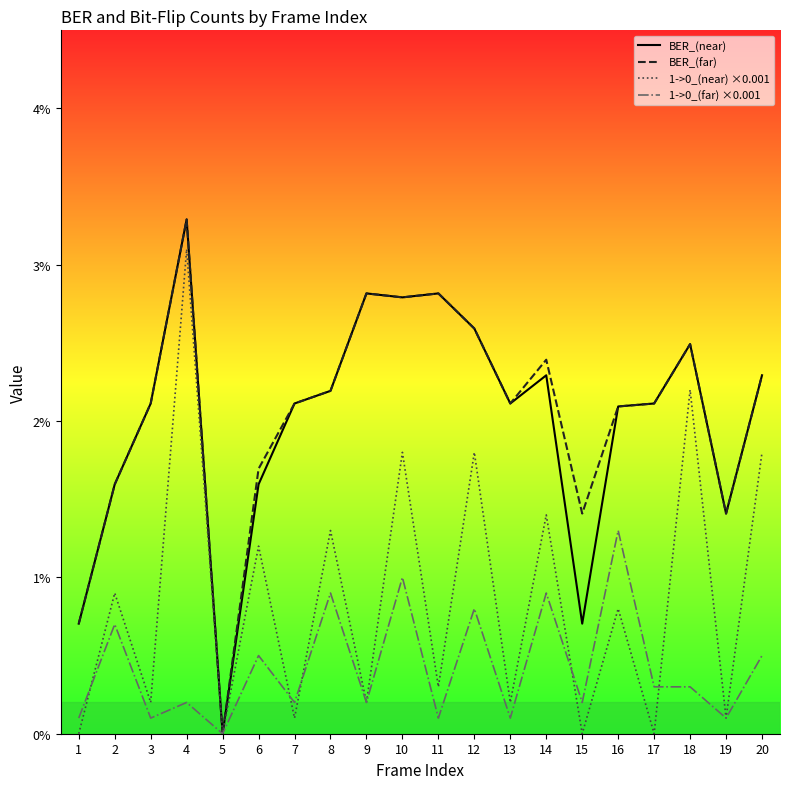

At which category is the sum across all series the highest?

4